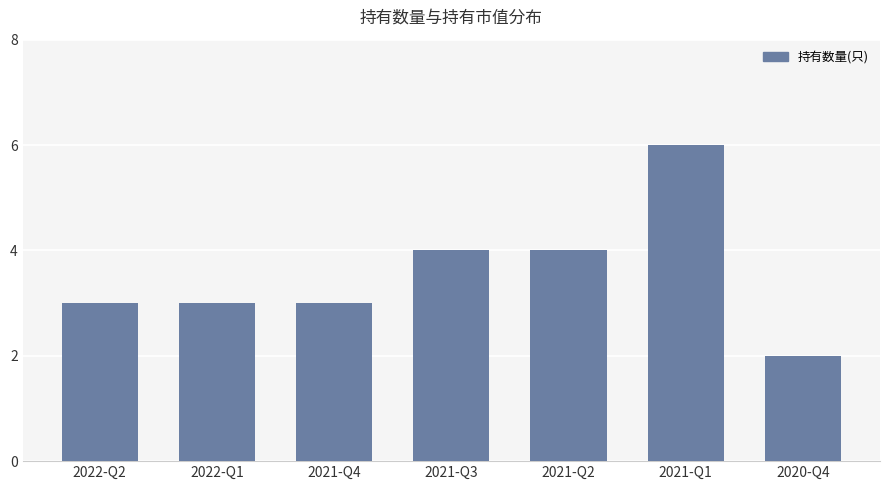

What is the sum of the values at 2021-Q2 and 2021-Q1?

10